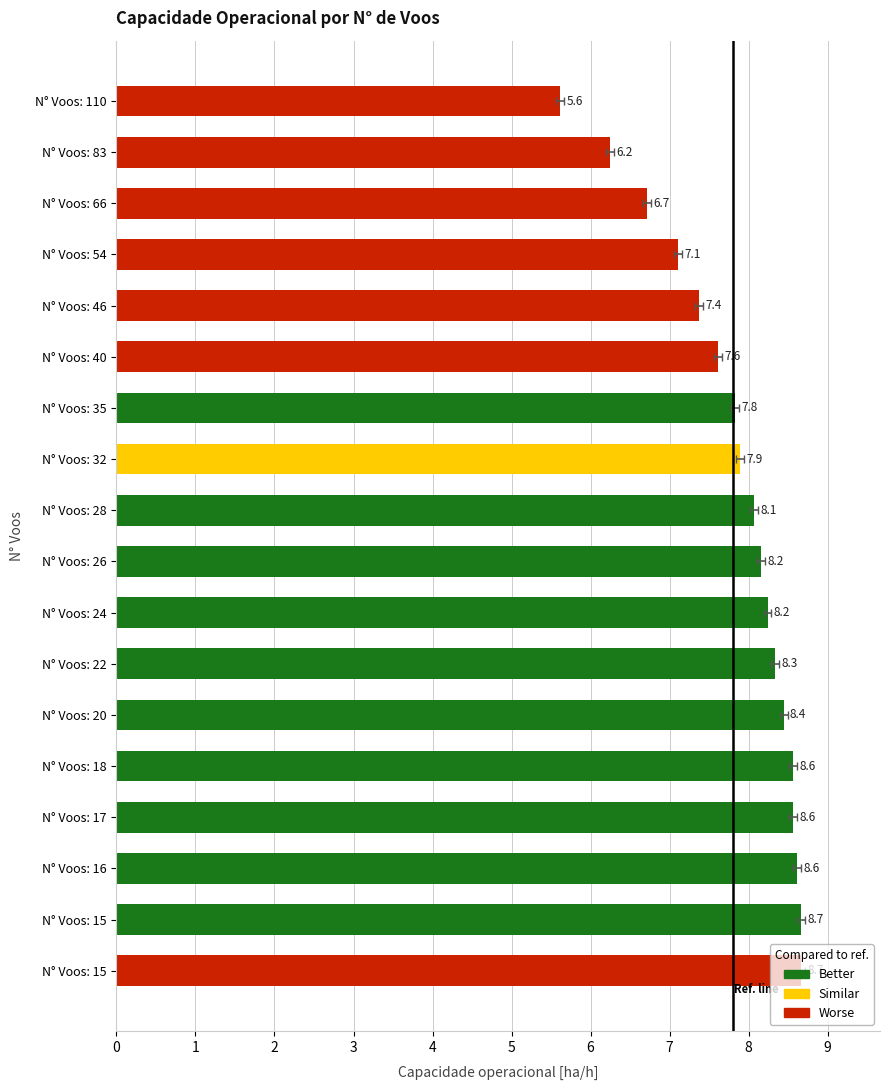

Is it true that the value at N° Voos: 17 is 12.2?

False